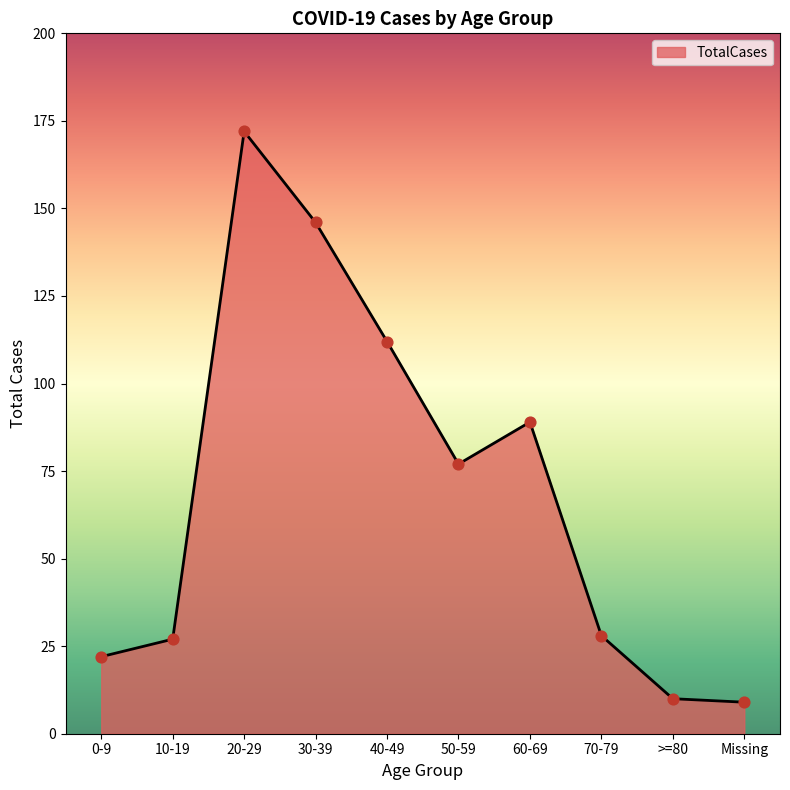

Between 20-29 and 60-69, which is larger?

20-29